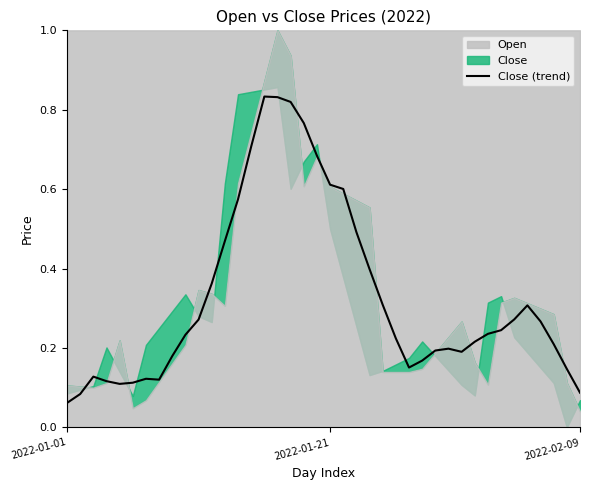

How many points are lower than both their immediate neighbors (excluding endpoints)?

4